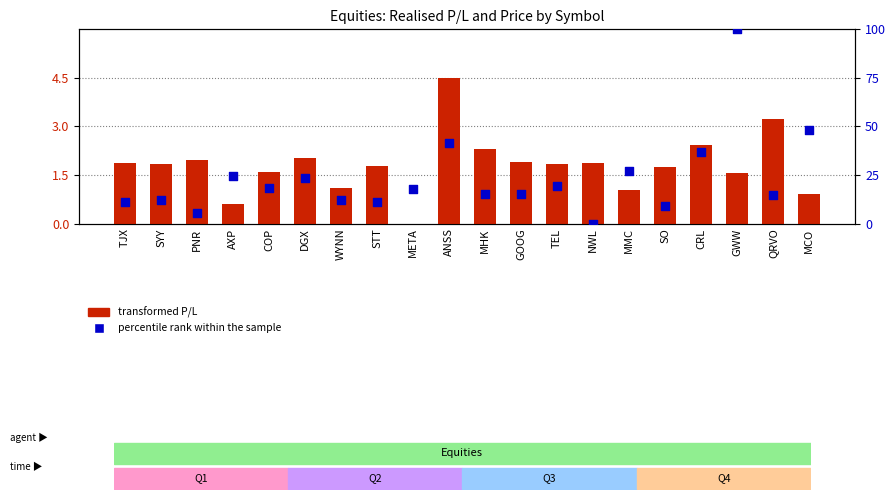

What is the total value across all series at ANSS?

45.8